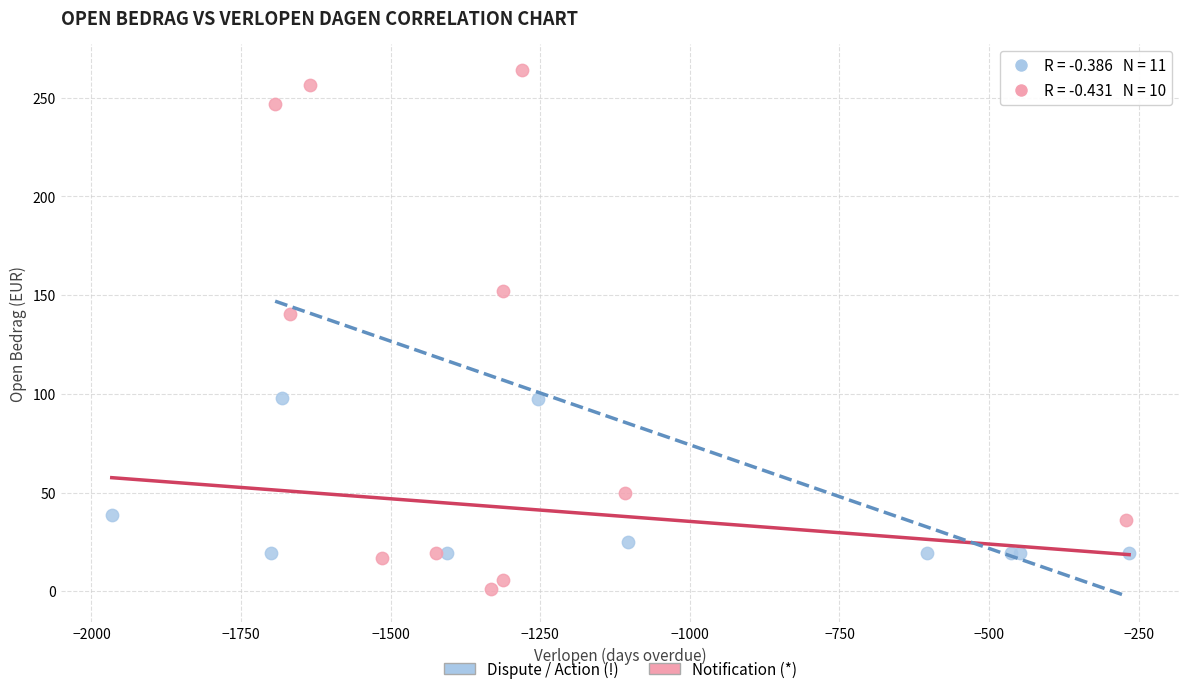

Which series contains the lowest Y value?

Notification (*)